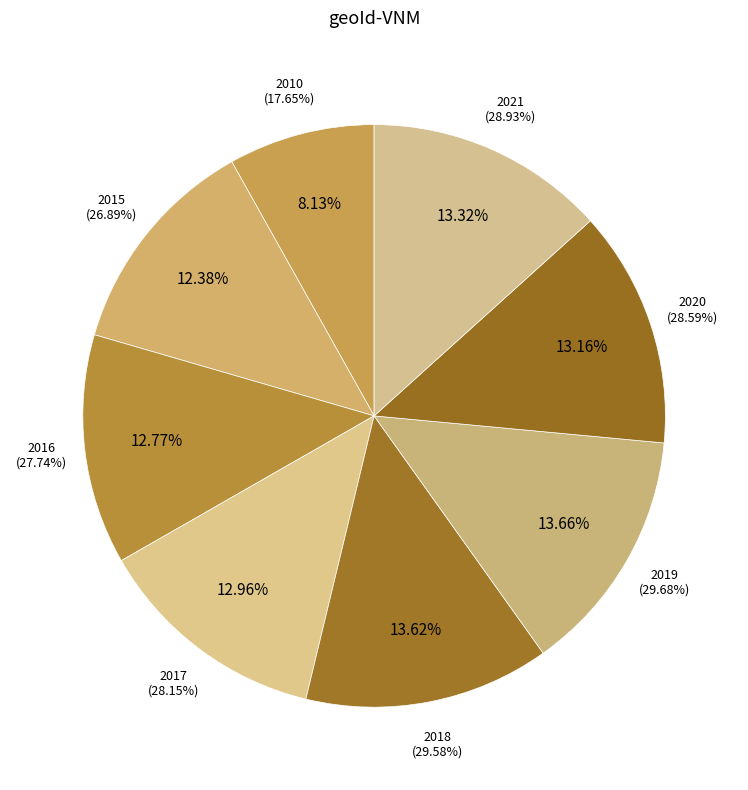

What is the change in value from 2015 to 2016?

+0.8